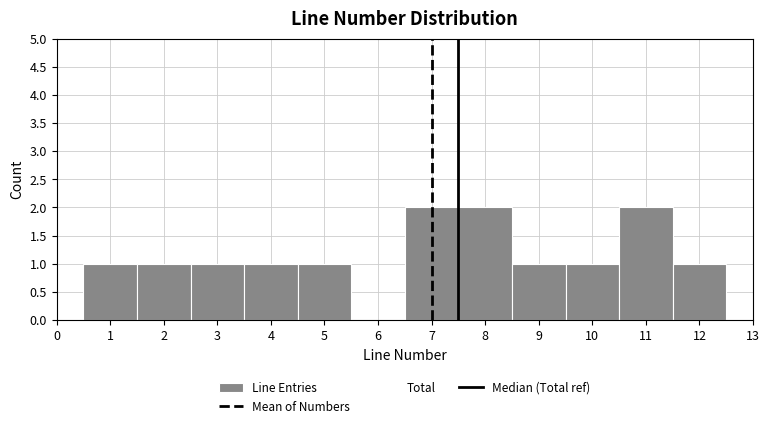

How tall is the bar that spans 1.5 to 2.5 on the x-axis? The values are not printed on the chart, so give them approximately, as read against the axis.

1